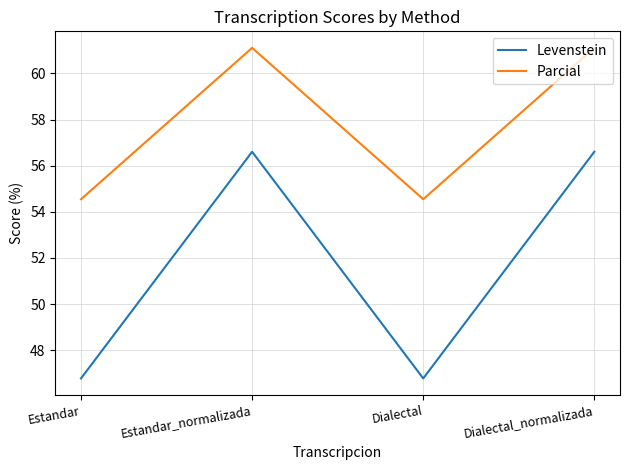

How many interior local valleys does the Parcial series have?

1